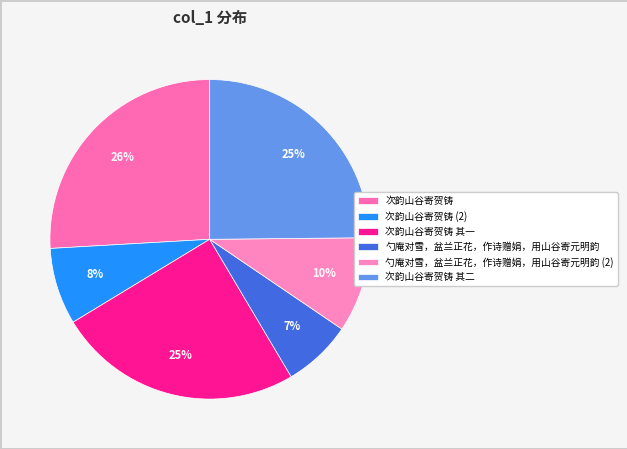

Approximately how many times larger is the value at 次韵山谷寄贺铸 其一 compared to 次韵山谷寄贺铸 其二?

1.0